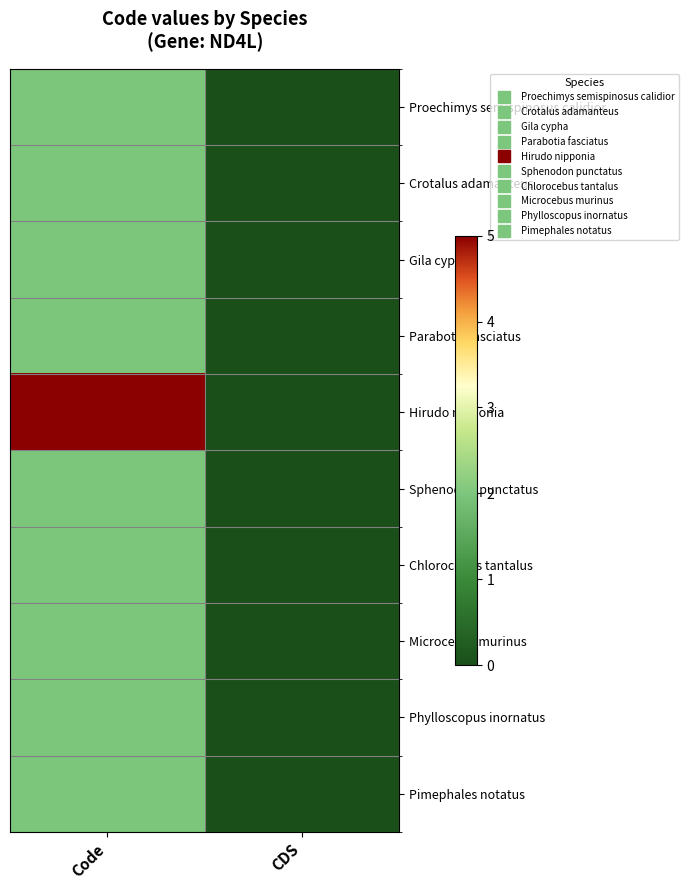

Which series has the largest total across all categories?

Hirudo nipponia